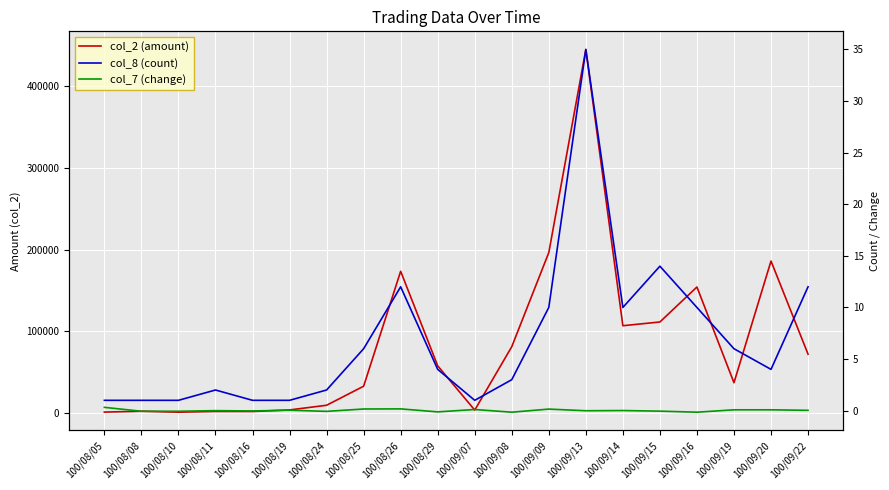

True or false: col_7 (change) has a value of 0.2 at 100/08/25.

True